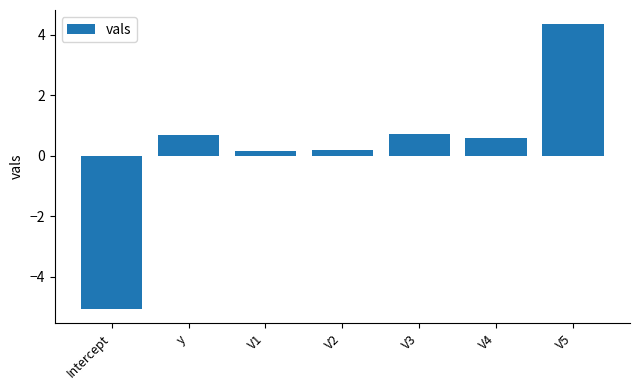

The chart shows a value of 0.7 at y. True or false?

True